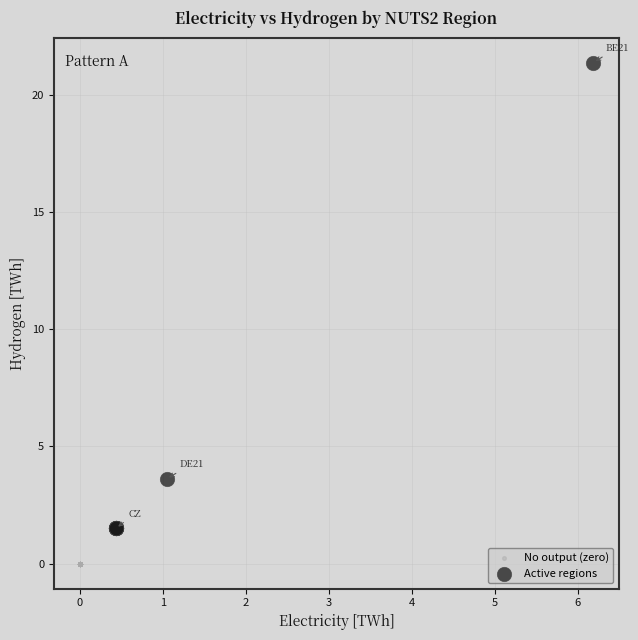

Which series contains the highest Y value?

Active regions